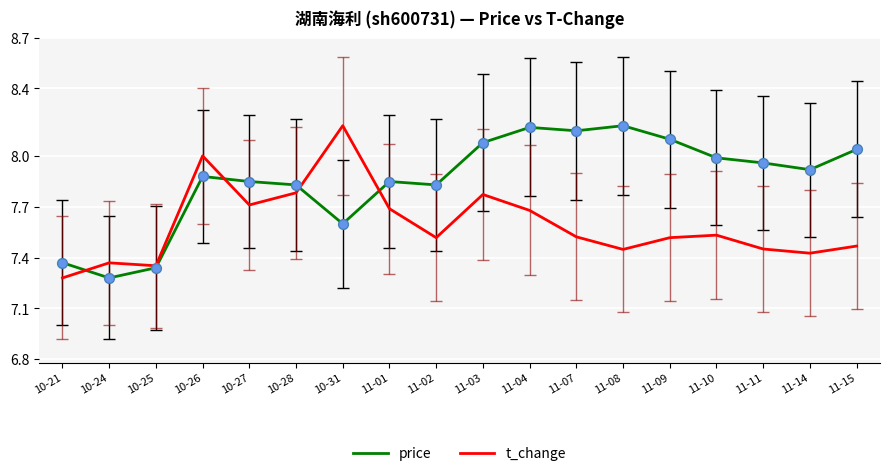

What is the total value across all series at 11-07?

15.7